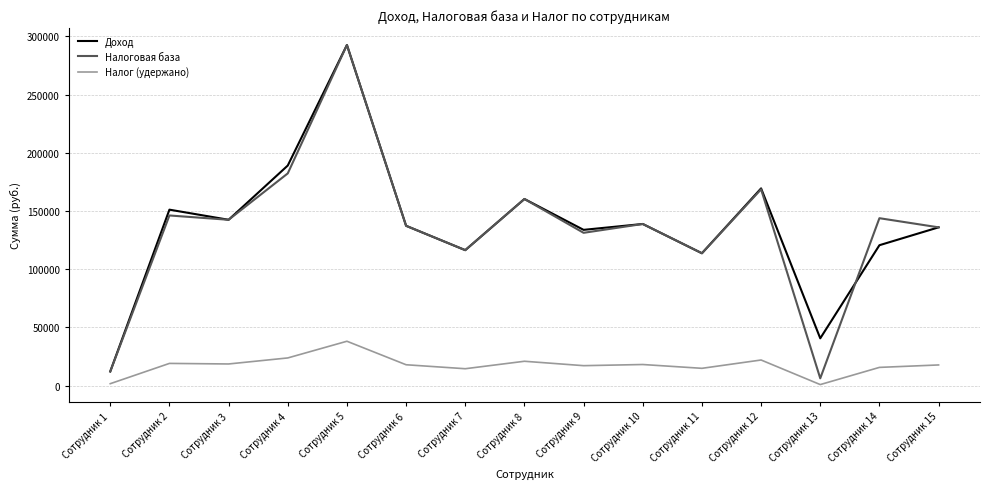

Where is Доход nearest to the value 152313?

Сотрудник 2